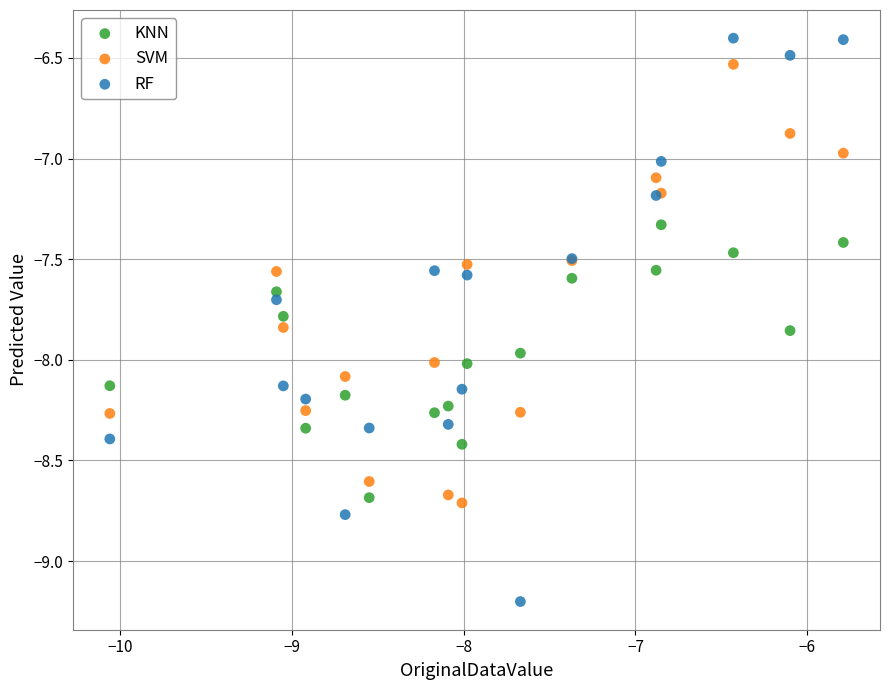

Which series reaches the minimum Y coordinate?

RF